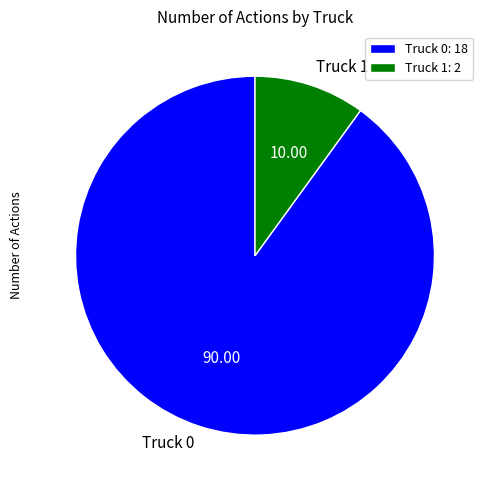

What is the ratio of the value at Truck 1 to the value at Truck 0?

0.1